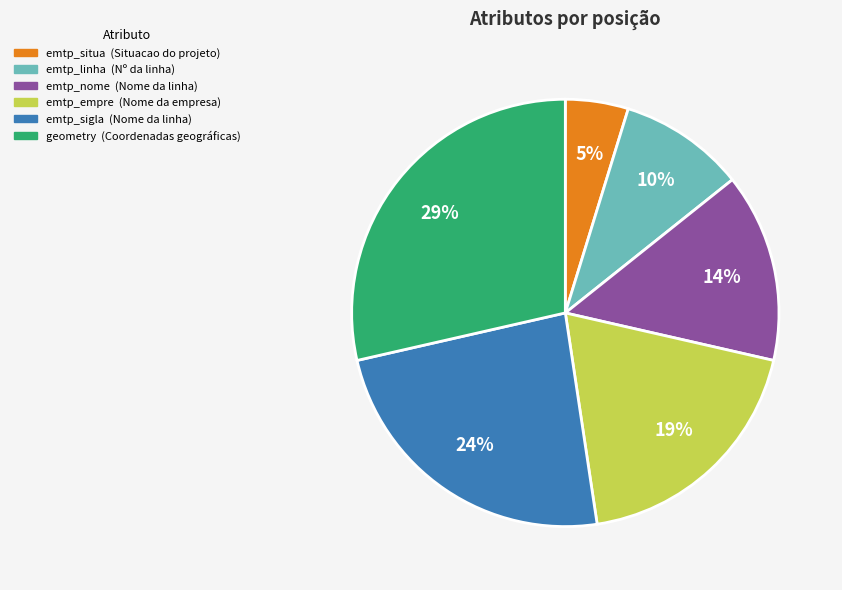

Do emtp_empre and emtp_linha together represent more than half of the pie?

No